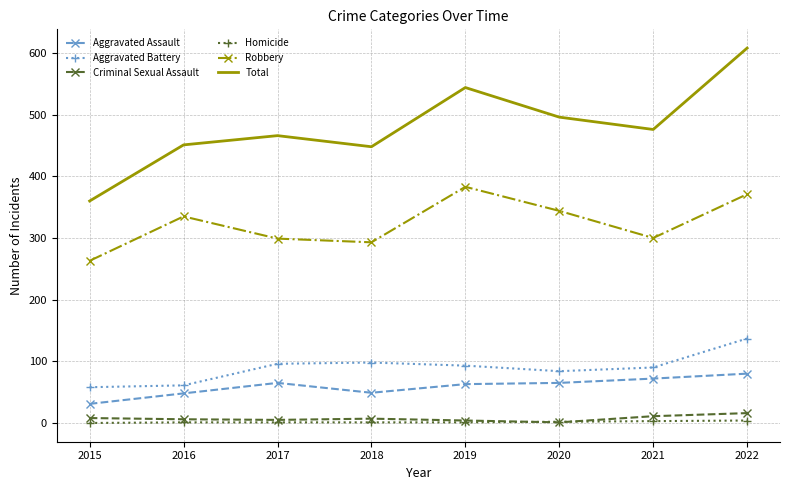

True or false: Criminal Sexual Assault and Aggravated Battery intersect in this chart.

False